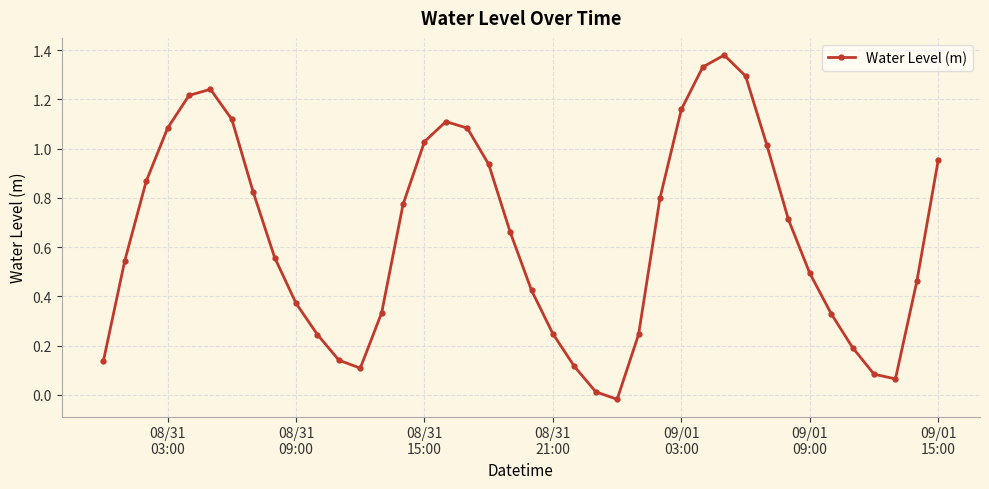

What is the sum of all values?

25.7